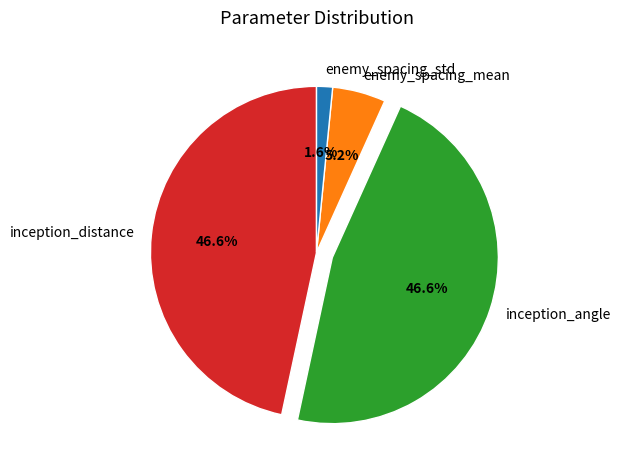

Does enemy_spacing_std represent more than half of the total?

No